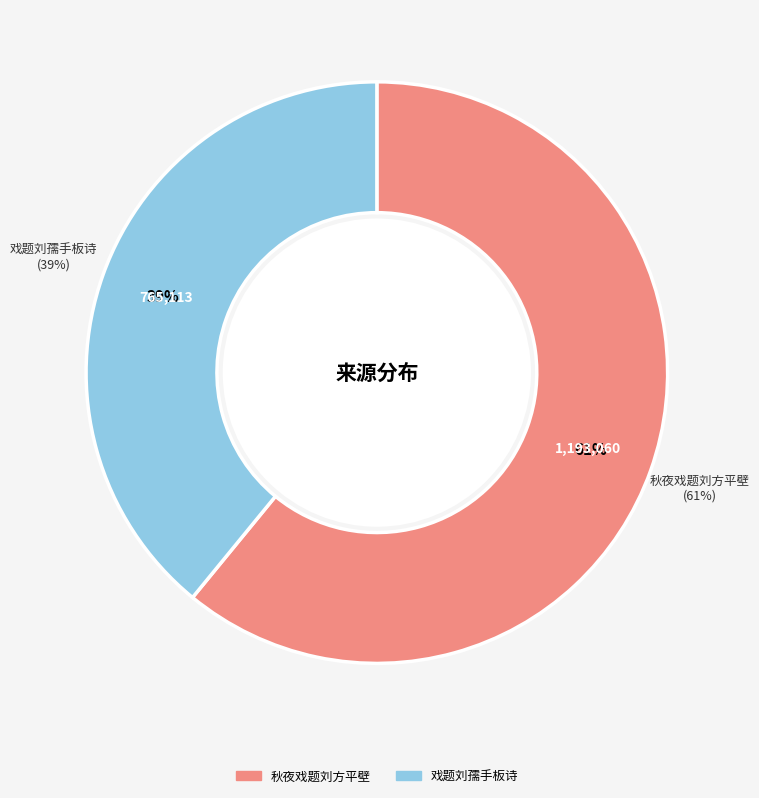

Is it true that 戏题刘孺手板诗 is 1% of the pie?

False